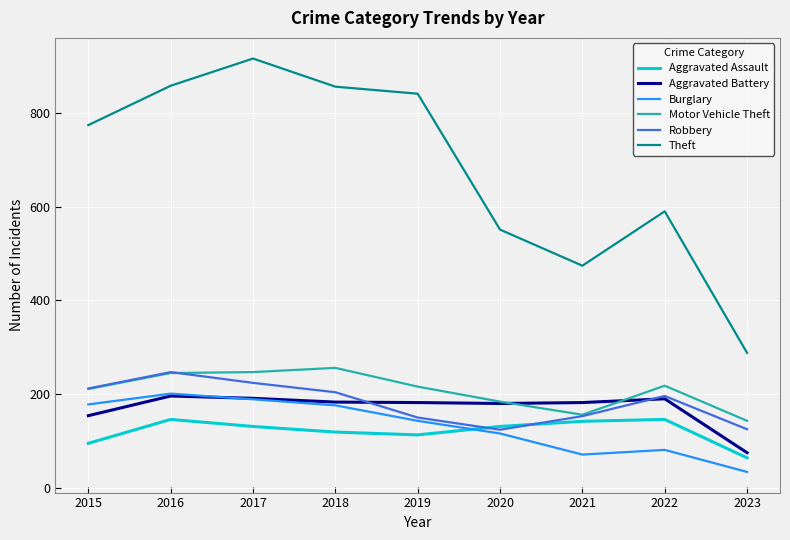

Which series ends up on top after the final intersection of Aggravated Battery and Burglary?

Aggravated Battery